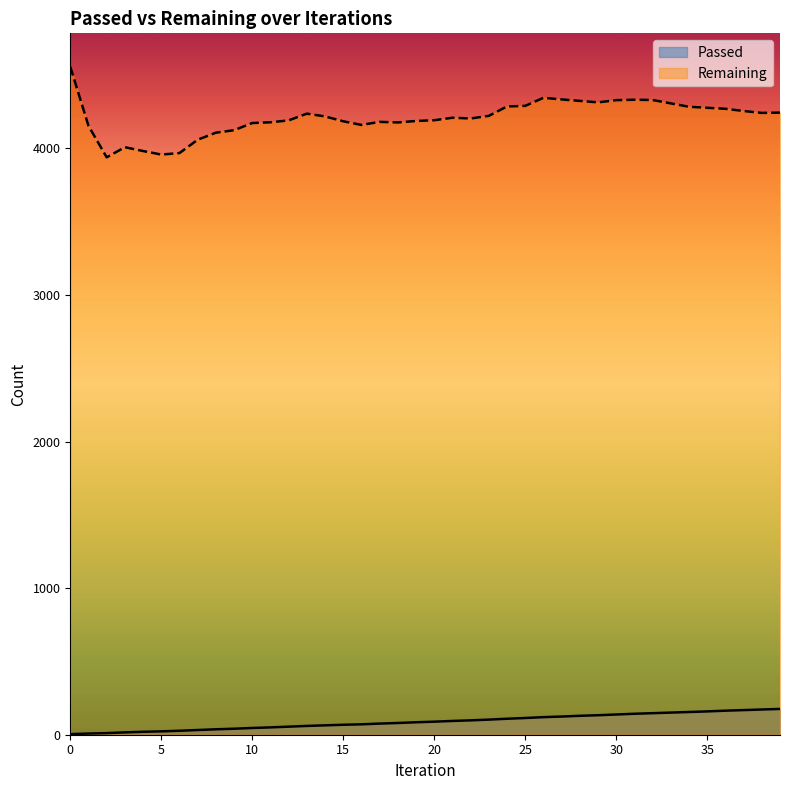

What is the sum of all Passed values?

3560